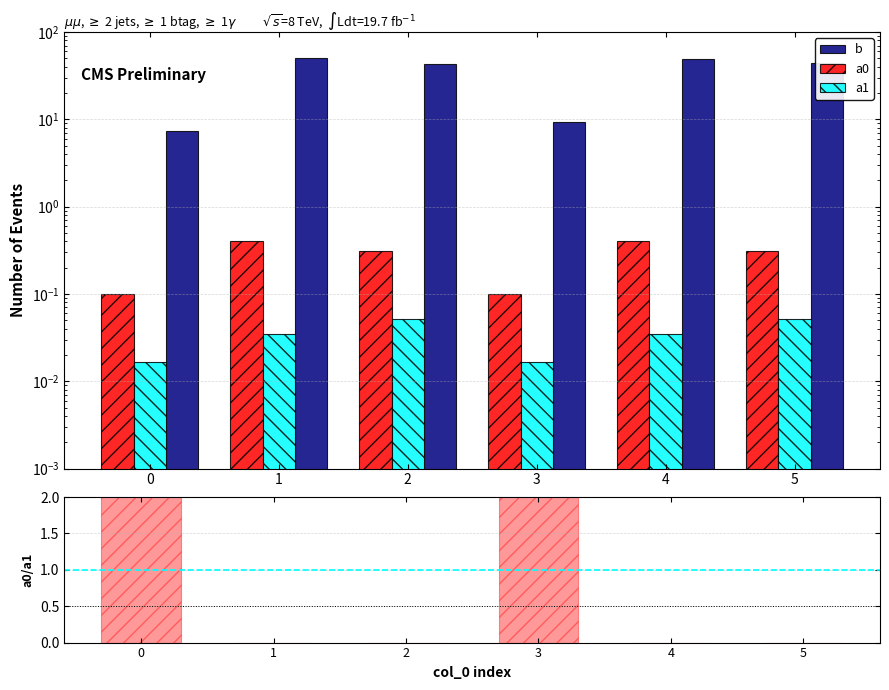

At 4, list the series in order from largest to smallest.

b, a0, a1